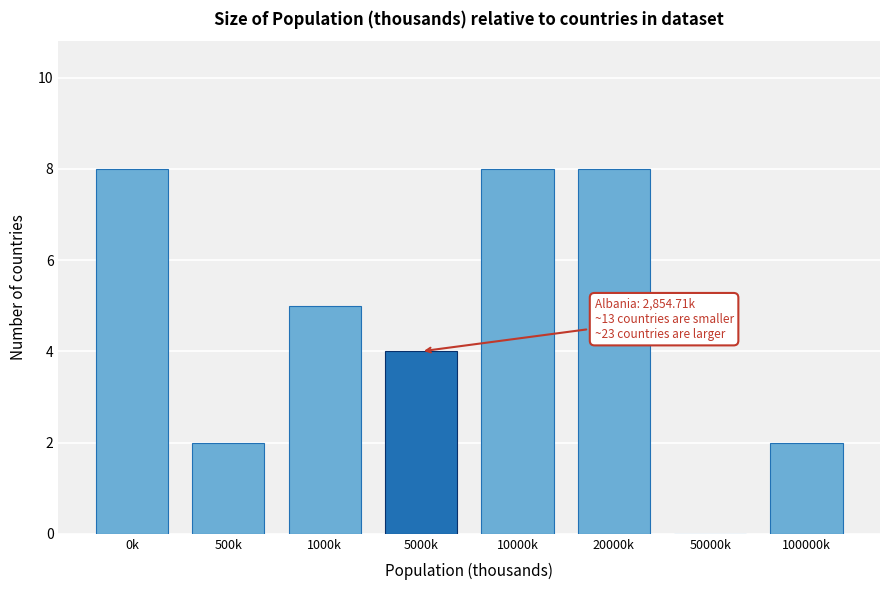

Reading left to right, extract all data points from this chart.

0k=8	500k=2	1000k=5	5000k=4	10000k=8	20000k=8	50000k=0	100000k=2